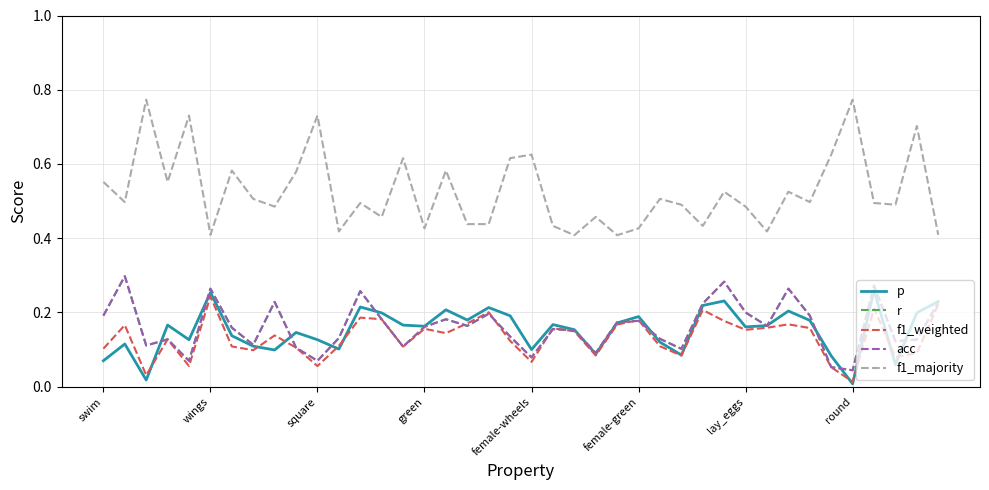

True or false: p has more than 2 interior local peaks.

True